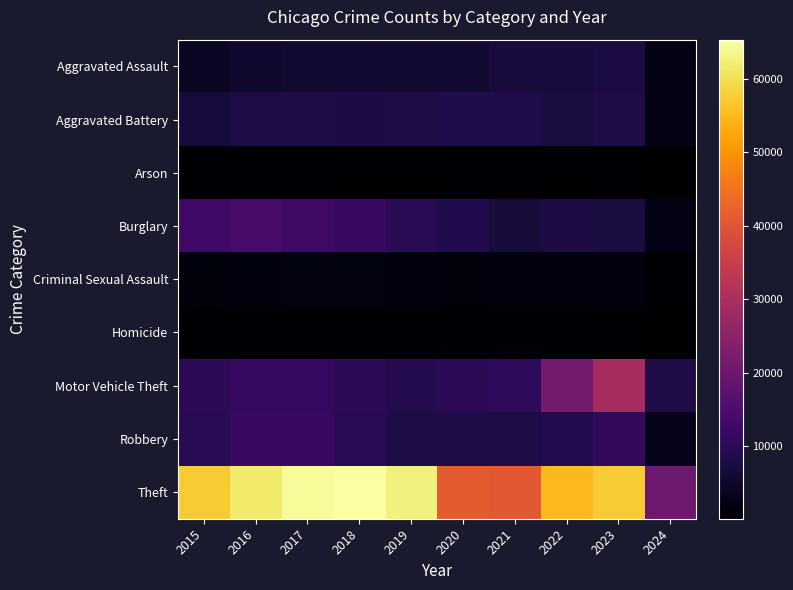

List the series in order of their peak value, highest first.

Theft, Motor Vehicle Theft, Burglary, Robbery, Aggravated Battery, Aggravated Assault, Criminal Sexual Assault, Homicide, Arson